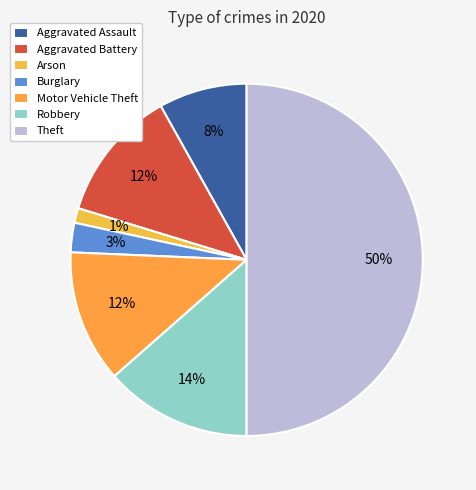

Which slice is the smallest?

Arson